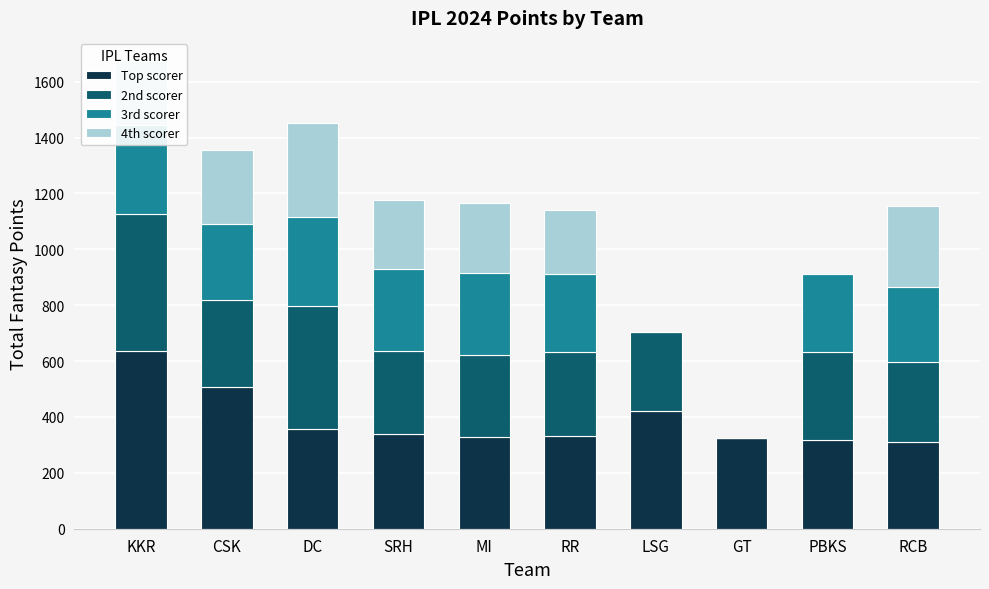

Which category has the highest value in the Top scorer series?

KKR